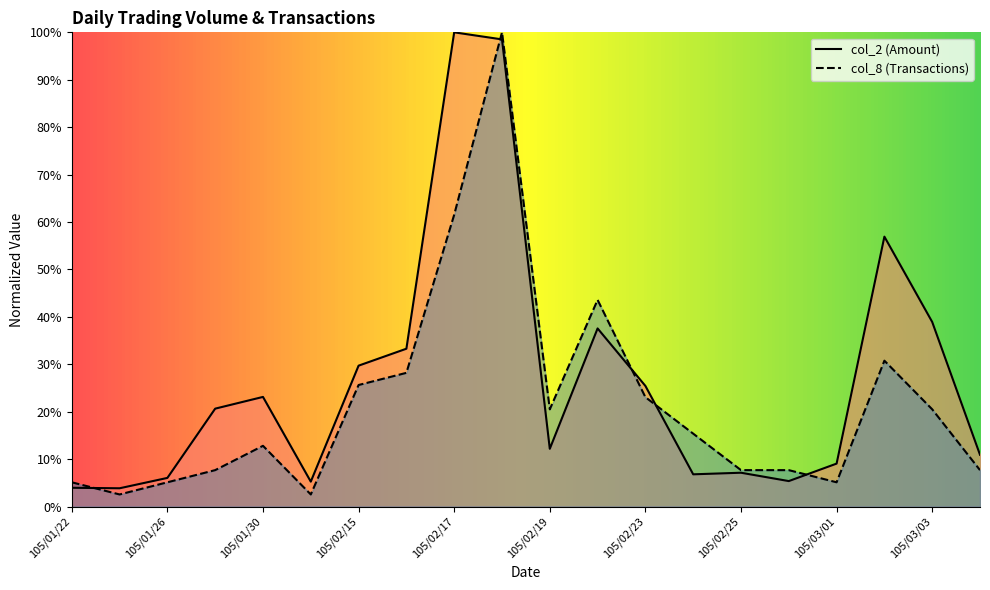

Reading right to left, list all the values displayed in this chart.

col_2 (Amount): 0.1	0.4	0.6	0.1	0.1	0.1	0.1	0.3	0.4	0.1	1.0	1.0	0.3	0.3	0.1	0.2	0.2	0.1	0.0	0.0
col_8 (Transactions): 0.1	0.2	0.3	0.1	0.1	0.1	0.2	0.2	0.4	0.2	1.0	0.6	0.3	0.3	0.0	0.1	0.1	0.1	0.0	0.1